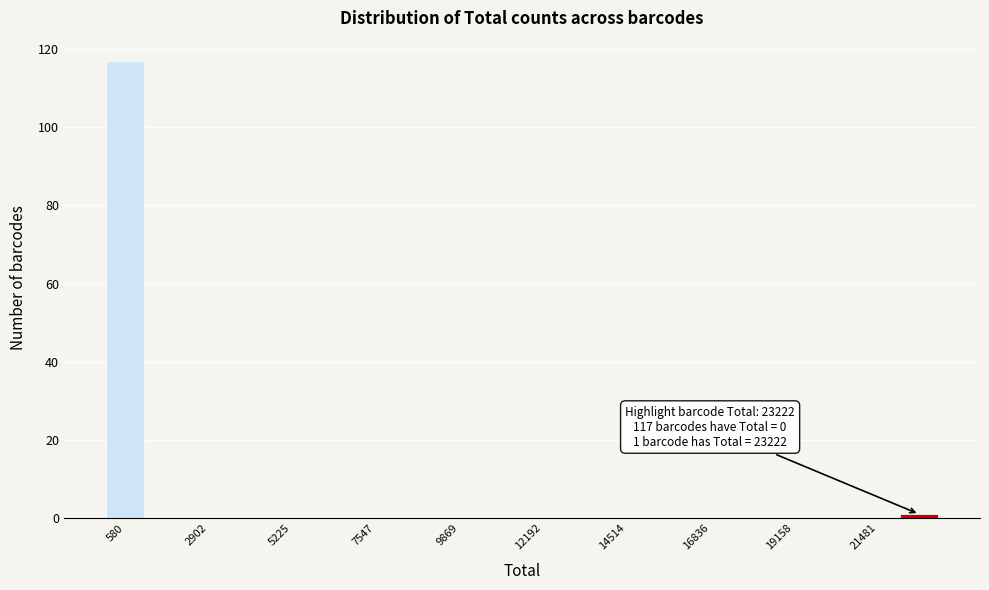

Read against the x-axis, roughly where is the centre of the tallest bar?

500